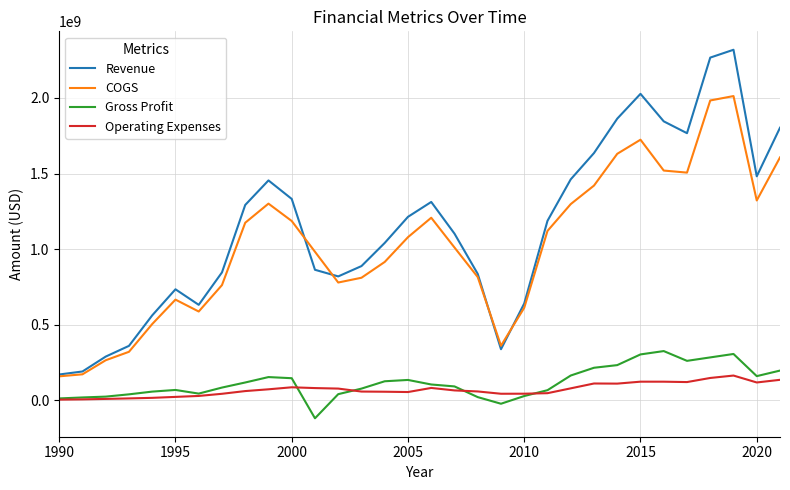

List the series in order of their peak value, lowest first.

Operating Expenses, Gross Profit, COGS, Revenue